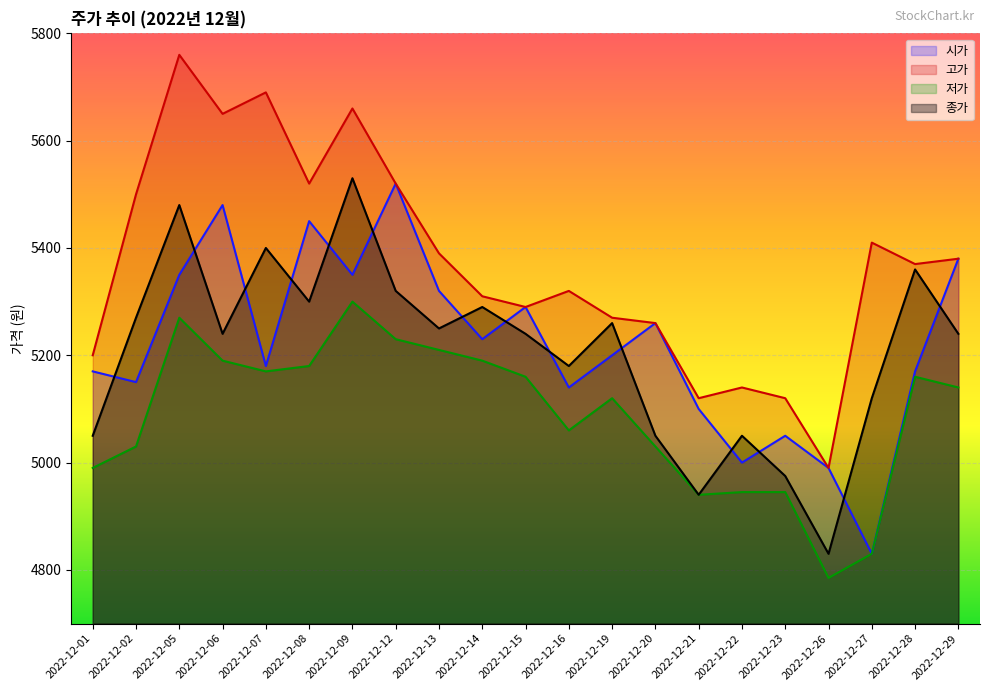

How many lines are shown in the chart?

4